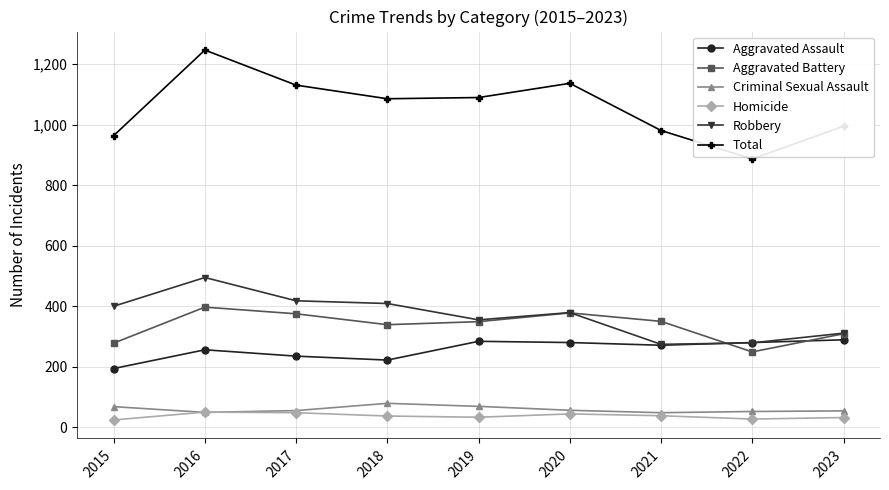

What is the difference between the maximum and minimum values in the Total series?

360